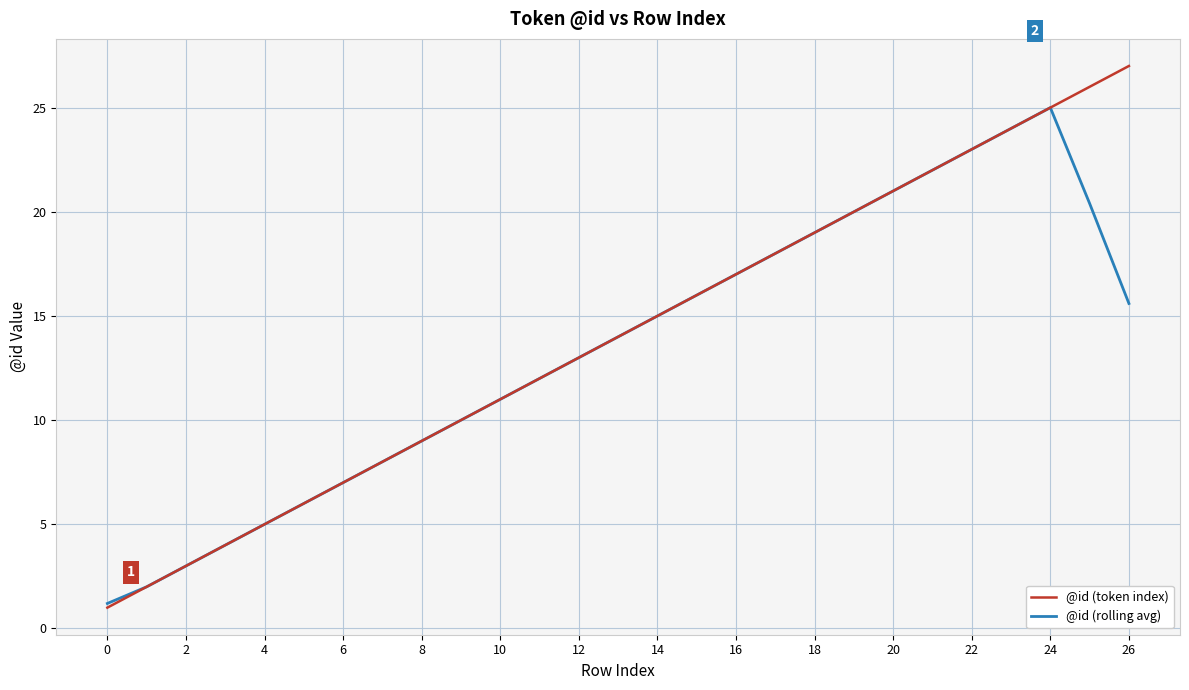

Reading right to left, transcribe all the data shown in this chart.

@id (token index): 27.0	26.0	25.0	24.0	23.0	22.0	21.0	20.0	19.0	18.0	17.0	16.0	15.0	14.0	13.0	12.0	11.0	10.0	9.0	8.0	7.0	6.0	5.0	4.0	3.0	2.0	1.0
@id (rolling avg): 15.6	20.4	25.0	24.0	23.0	22.0	21.0	20.0	19.0	18.0	17.0	16.0	15.0	14.0	13.0	12.0	11.0	10.0	9.0	8.0	7.0	6.0	5.0	4.0	3.0	2.0	1.2